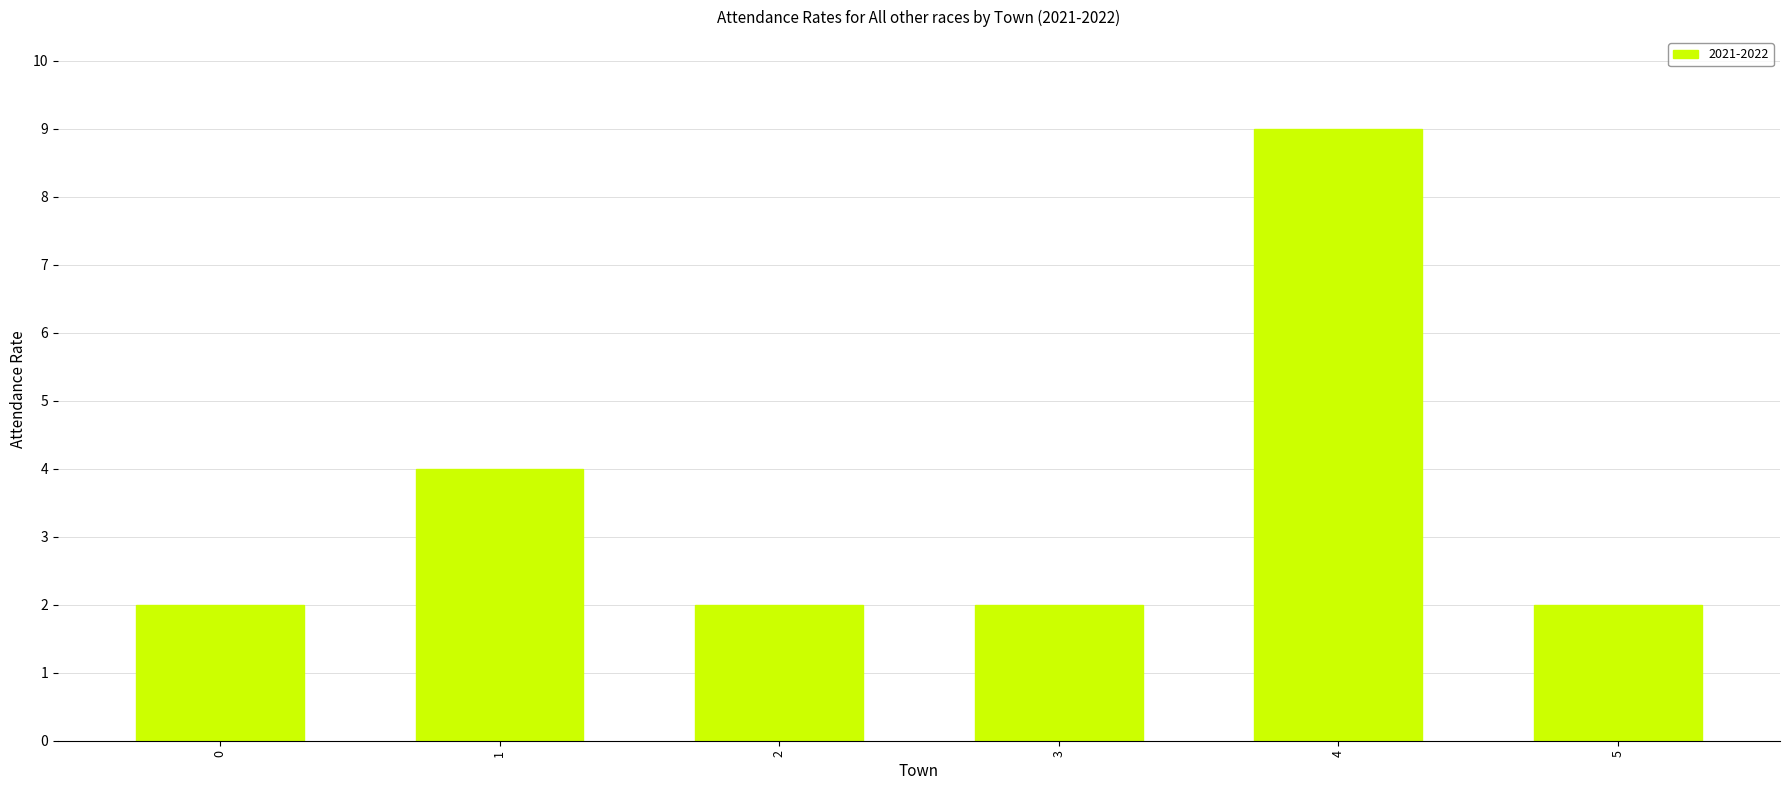

Reading left to right, transcribe all the data shown in this chart.

0=2	1=4	2=2	3=2	4=9	5=2